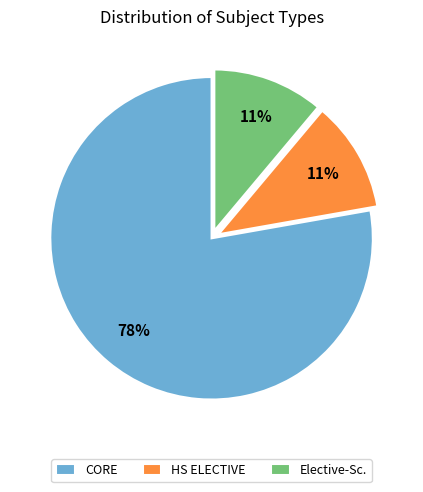

Which category has the biggest portion of the pie?

CORE